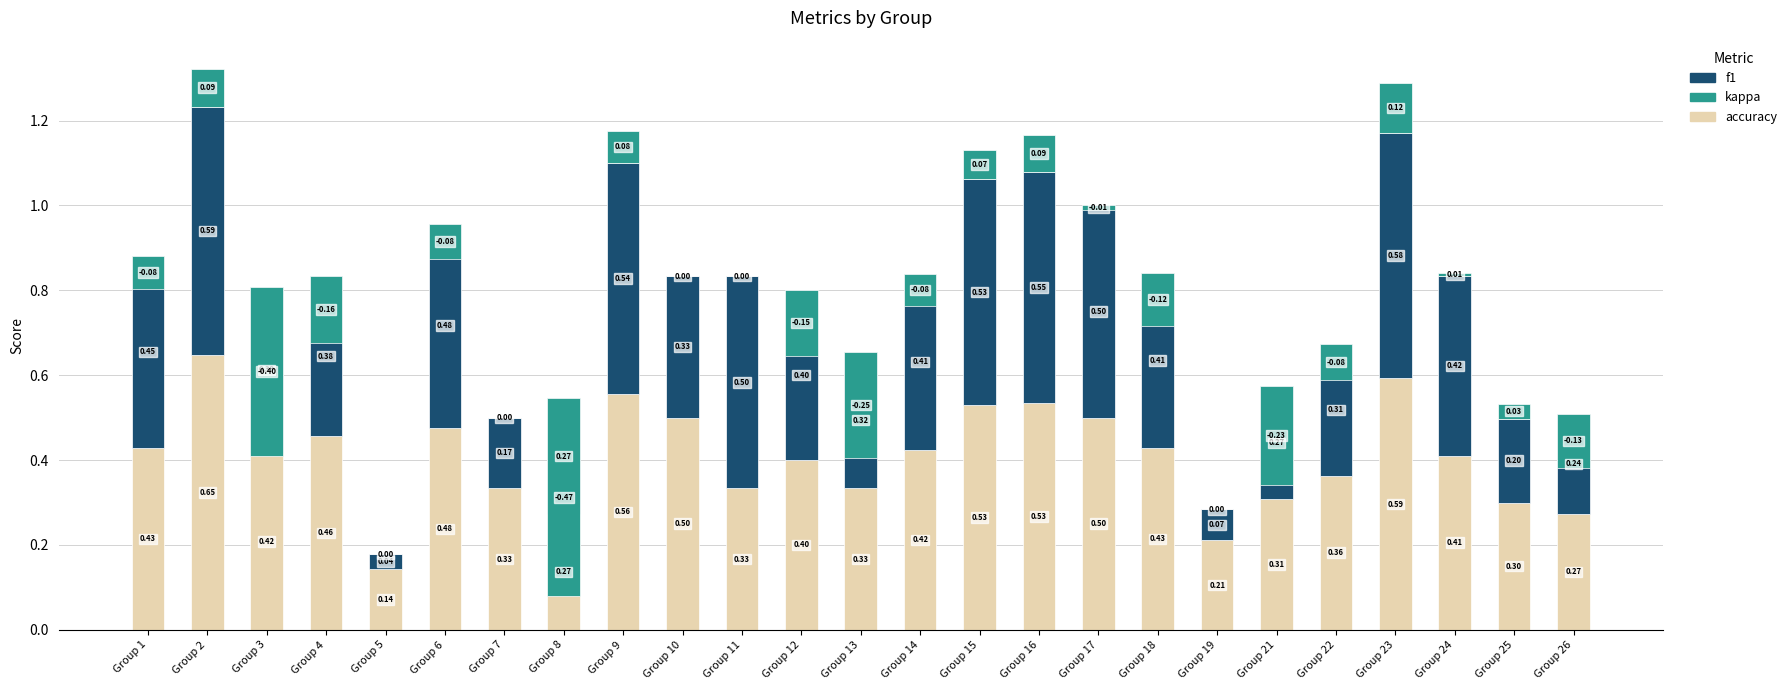

How many distinct data groups are displayed?

3